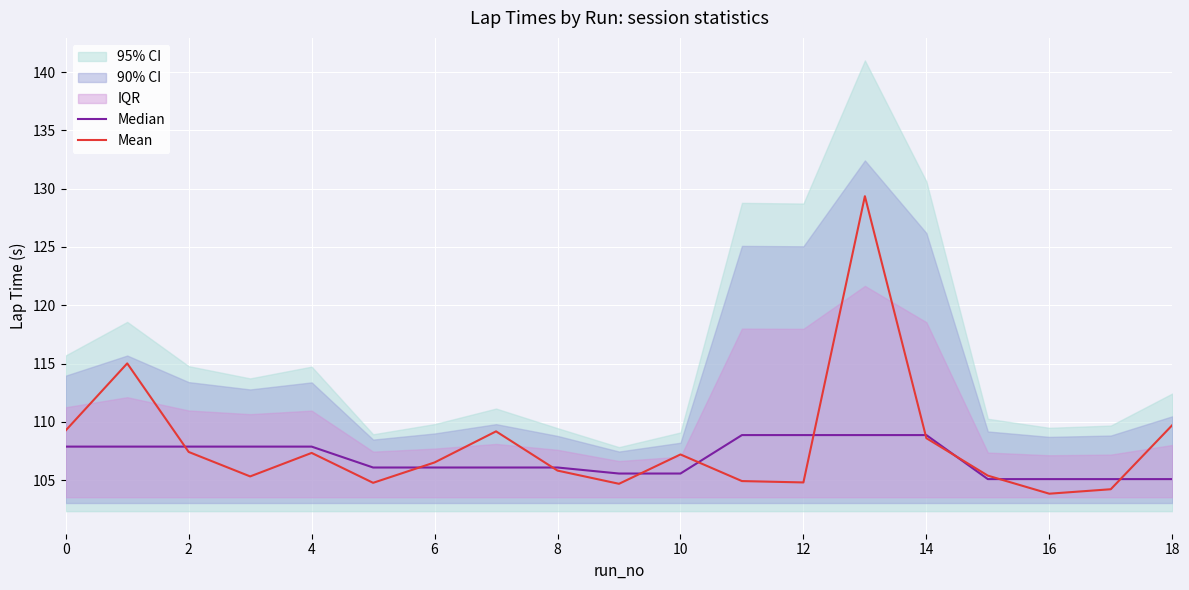

Which series has the largest total across all categories?

Mean